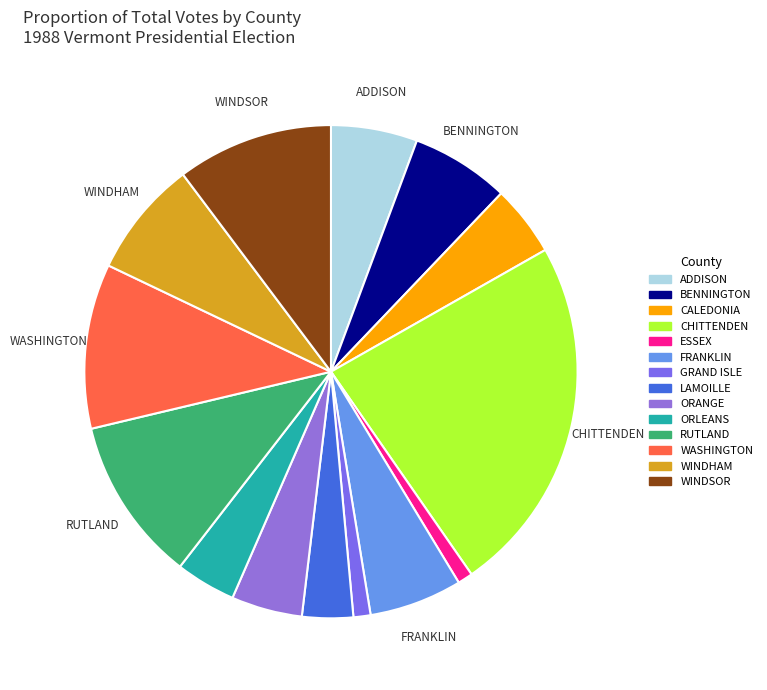

Which has a higher value, ORANGE or LAMOILLE?

ORANGE